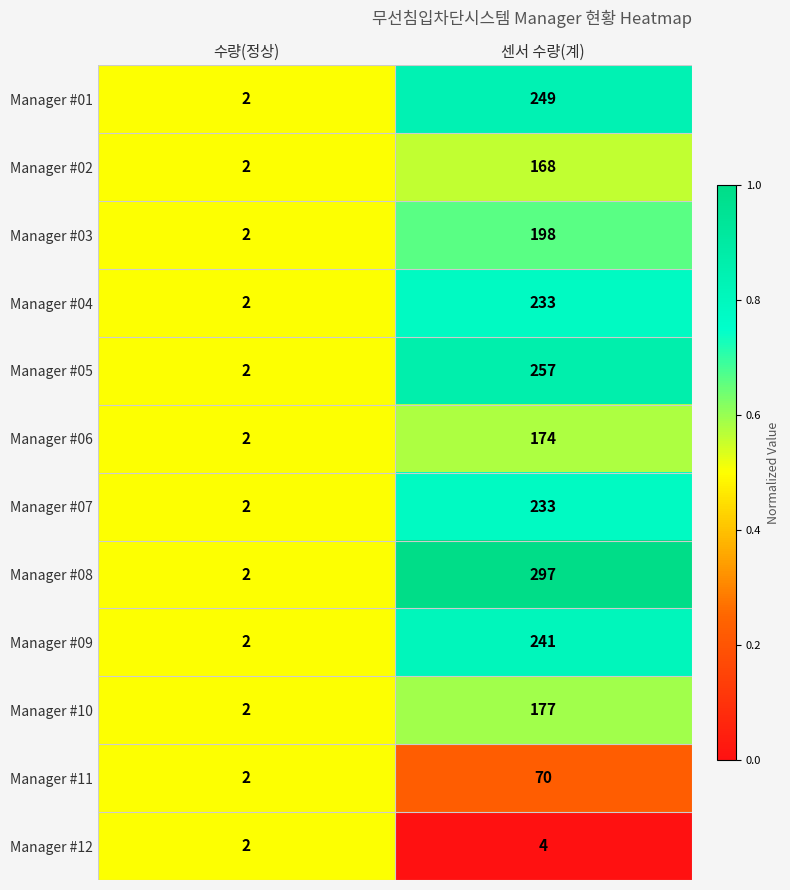

List the labels in order of Manager #12 value, largest first.

센서 수량(계), 수량(정상)